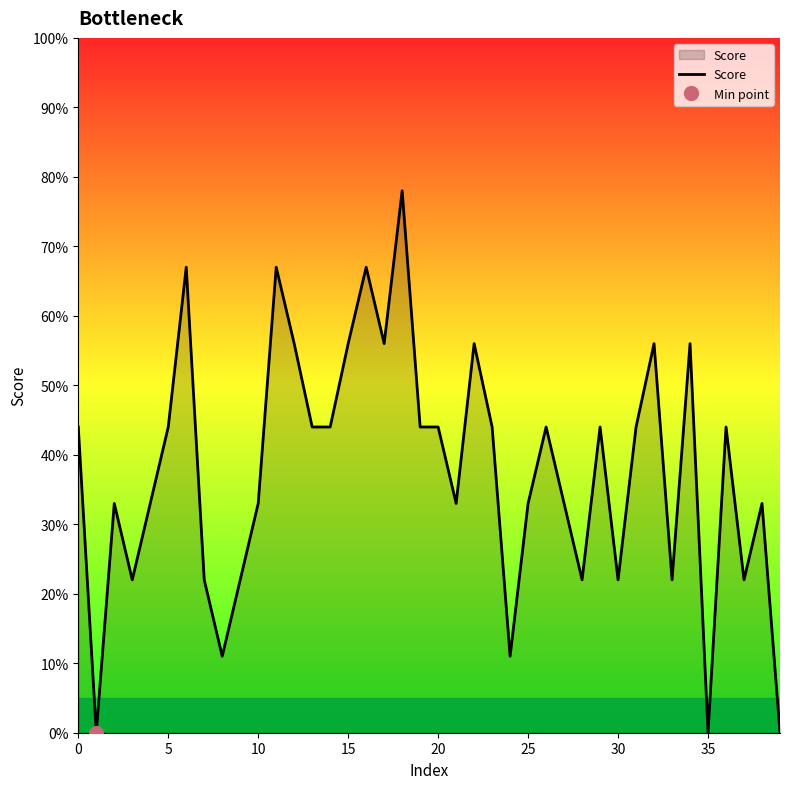

Does the chart display data point markers on the line(s)?

No